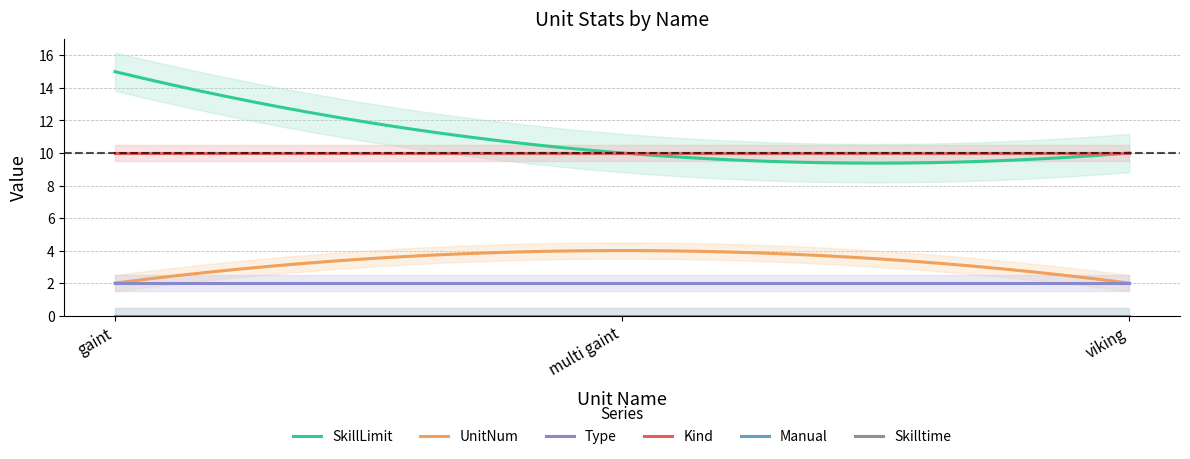

How many categories are shown in the chart?

3